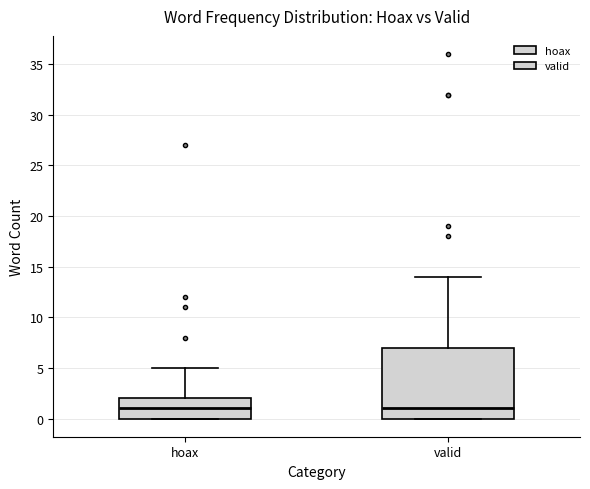

Reading left to right, read every box against the y-axis: the position of its median line, the range the box covers, and the ends of its whiskers. The values are not printed on the chart, so give them approximately, as read against the axis.

hoax: median 1, box 0 to 2, whiskers 0 to 5
valid: median 1, box 0 to 7, whiskers 0 to 14